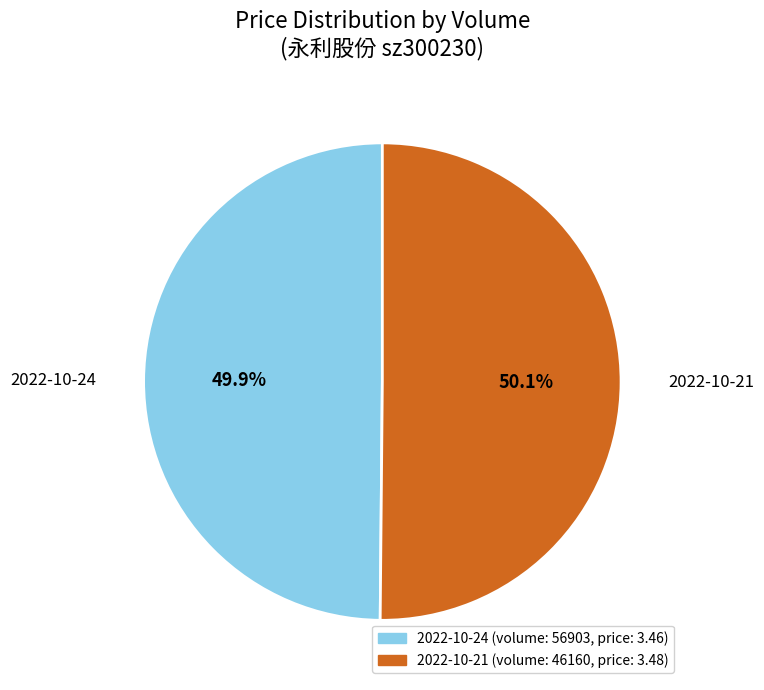

Is there any slice that represents more than half of the pie?

Yes